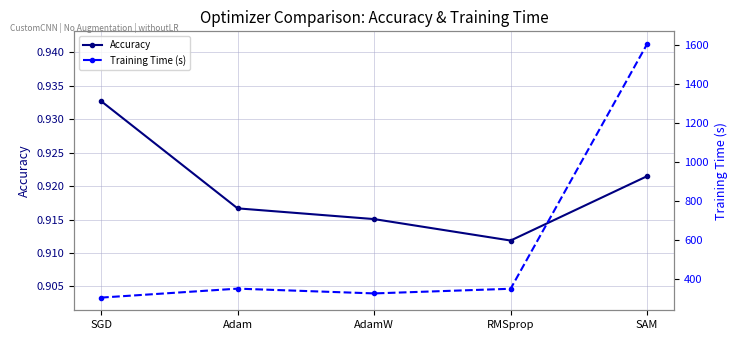

What is the label of the 5th point from the right?

SGD